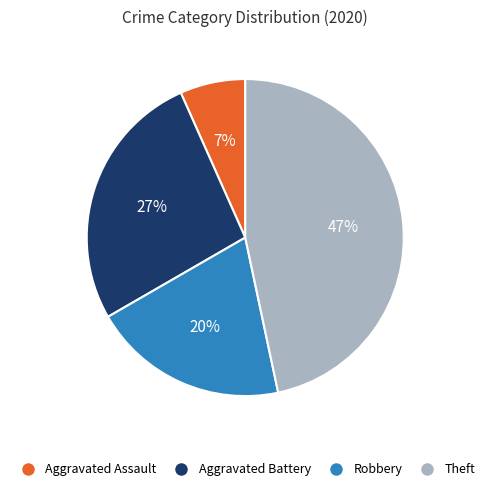

Is there any slice that represents more than half of the pie?

No